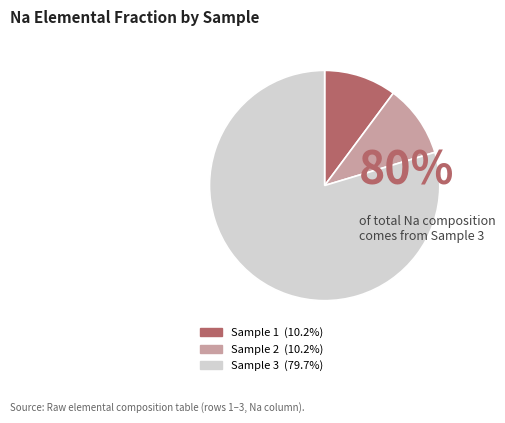

Count the number of slices in the pie.

3